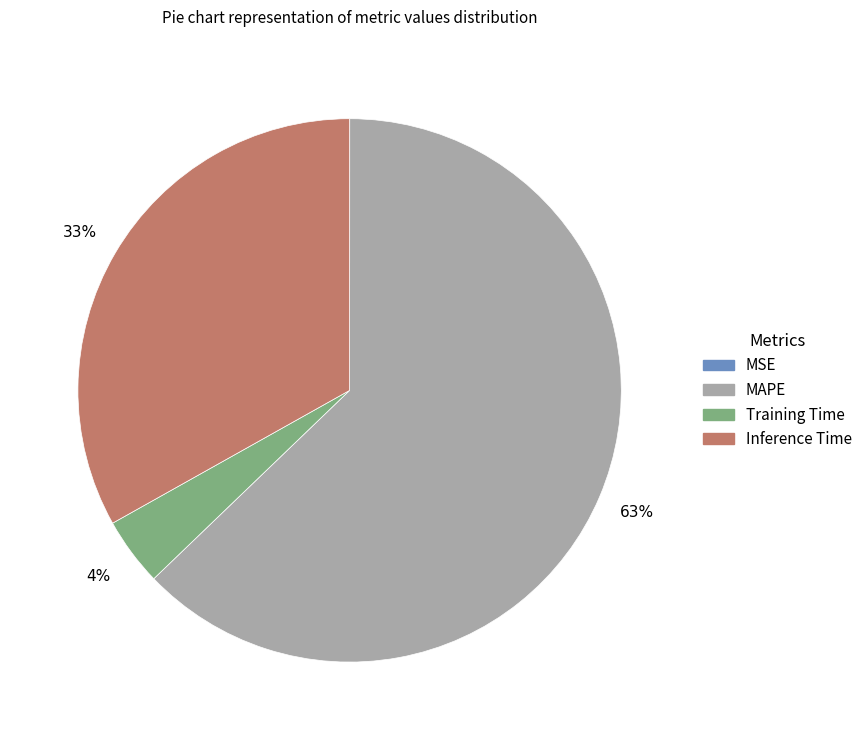

To the nearest percent, what portion does MAPE represent?

63%